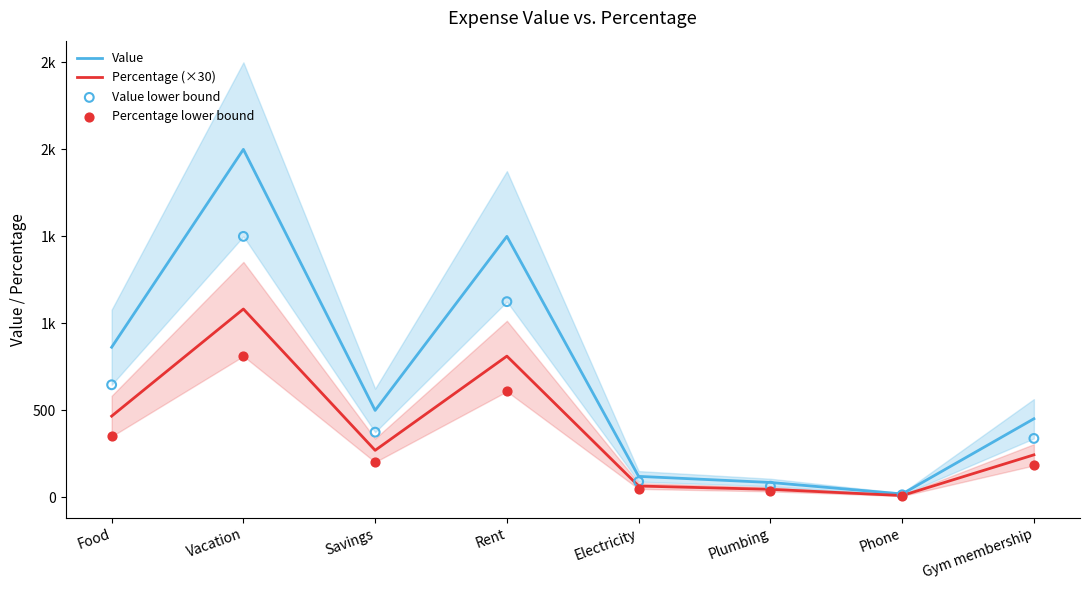

At how many categories does at least one series exceed 166?

5